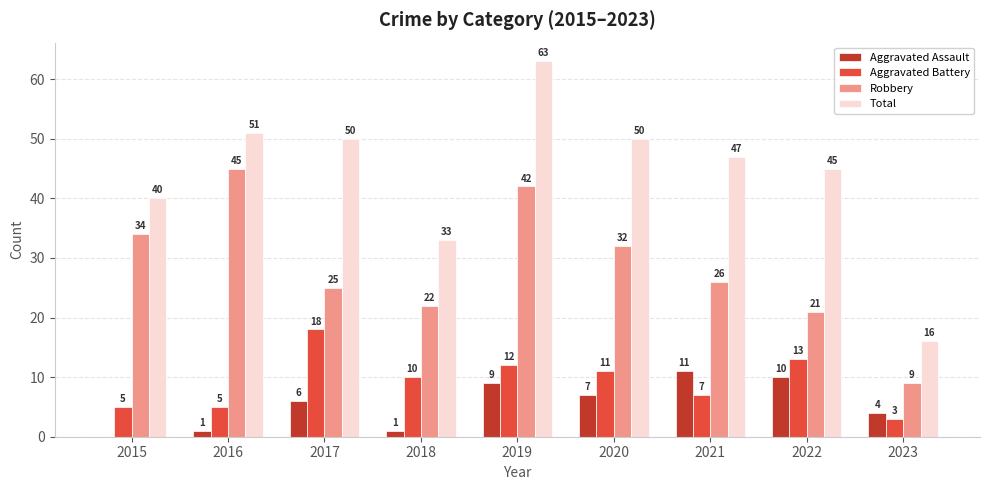

Reading left to right, transcribe all the data shown in this chart.

Aggravated Assault: 0	1	6	1	9	7	11	10	4
Aggravated Battery: 5	5	18	10	12	11	7	13	3
Robbery: 34	45	25	22	42	32	26	21	9
Total: 40	51	50	33	63	50	47	45	16